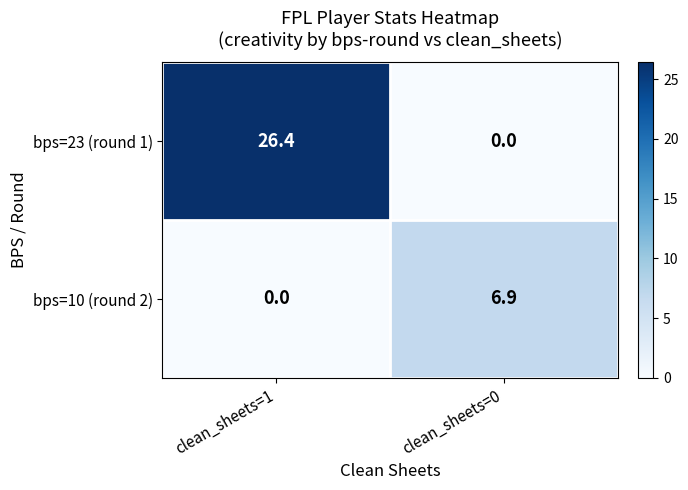

Rank the series by their average value, from highest to lowest.

bps=23 (round 1), bps=10 (round 2)